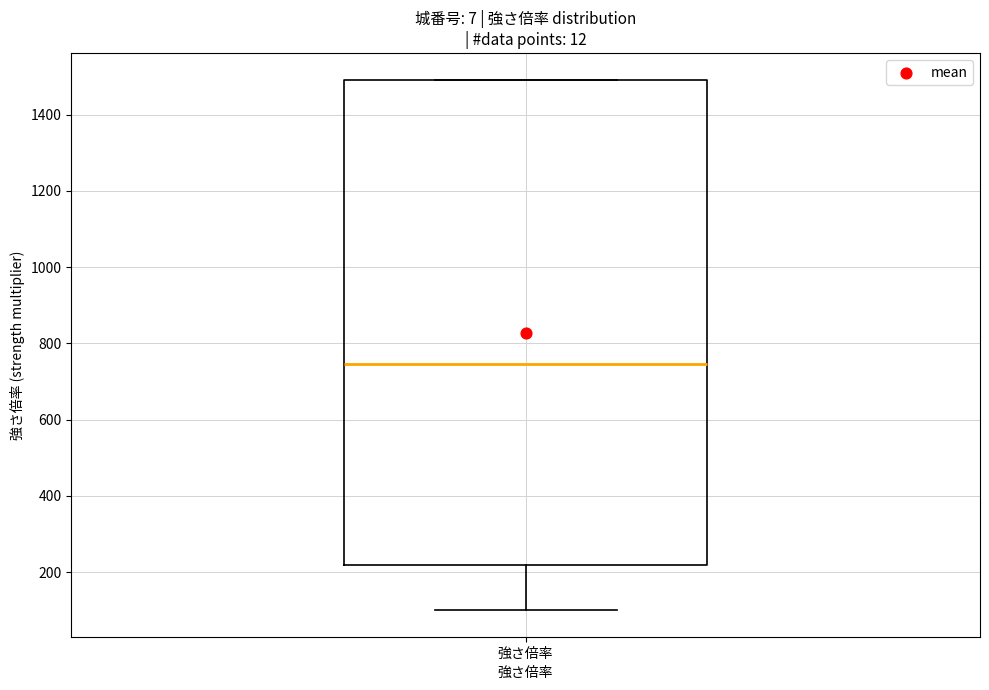

Read this box plot against the y-axis: the position of the median line, the range covered by the box, and the ends of both whiskers. The values are not printed on the chart, so give them approximately, as read against the axis.

median 740, box 220 to 1500, whiskers 100 to 1500